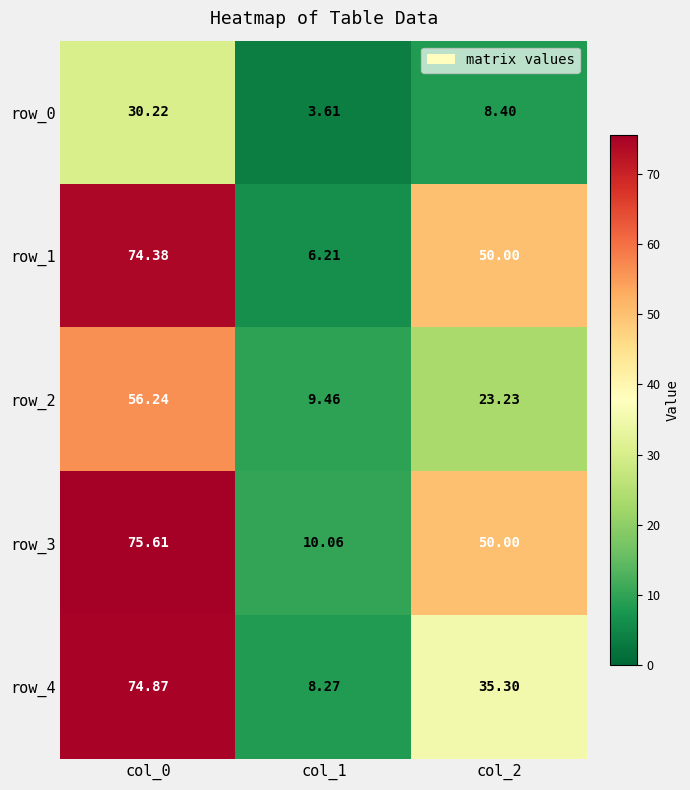

What is the difference between the highest and lowest values at col_0?

45.4